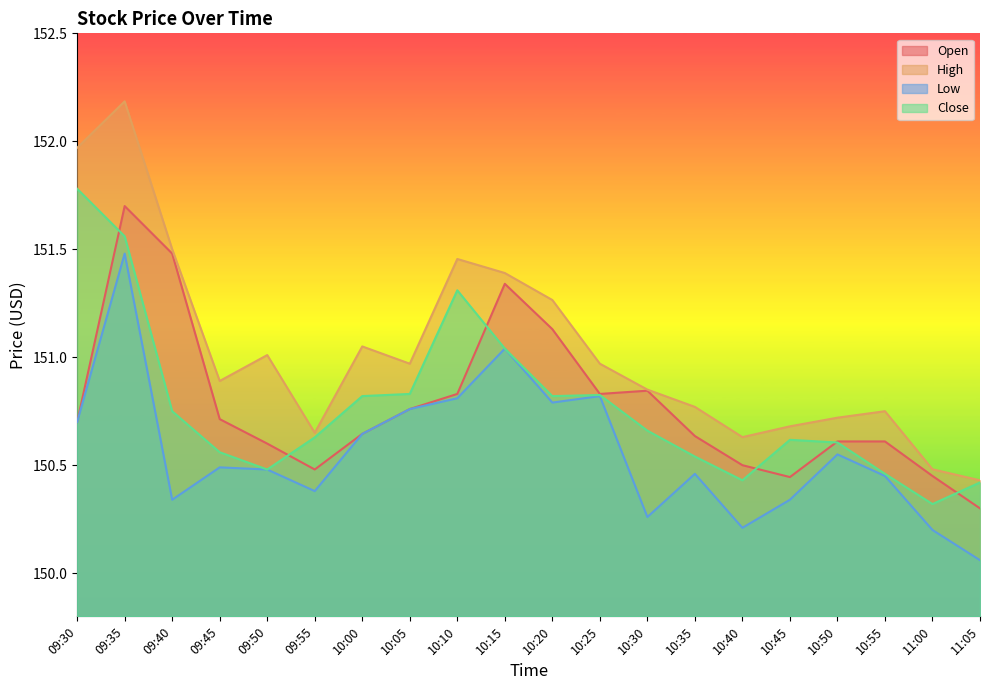

The value of Close at 09:35 is 54.6. True or false?

False